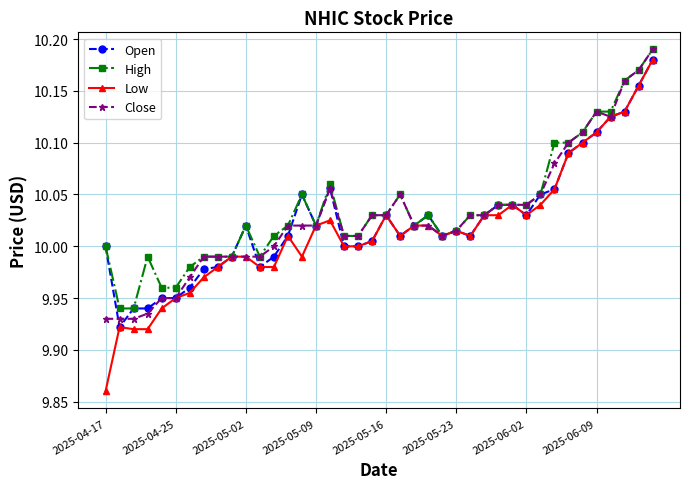

True or false: Close has more than 1 points higher than both neighbors.

True